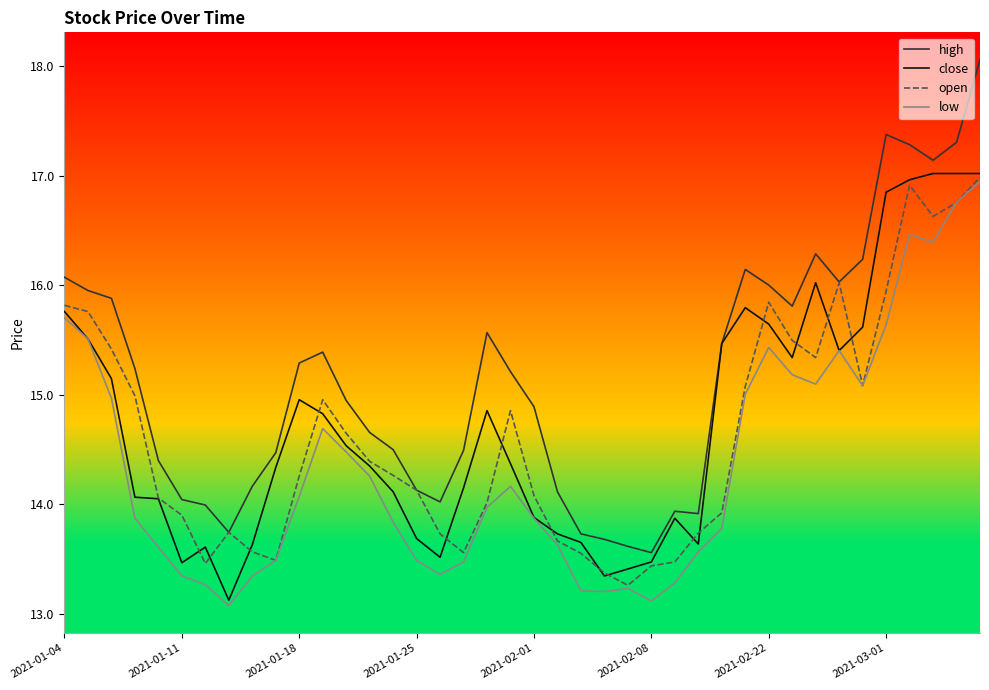

Which series has the largest total across all categories?

high